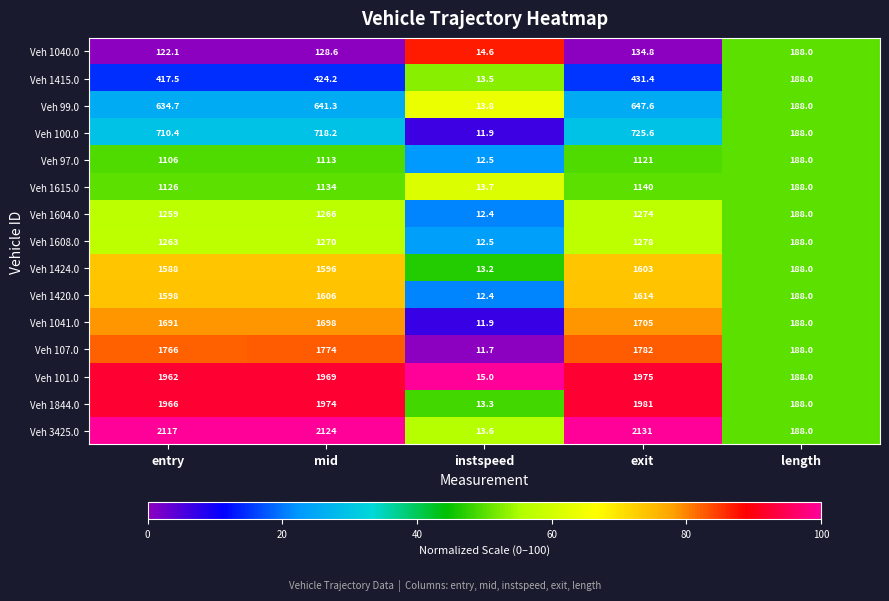

What is the minimum value for Veh 107.0?

11.7